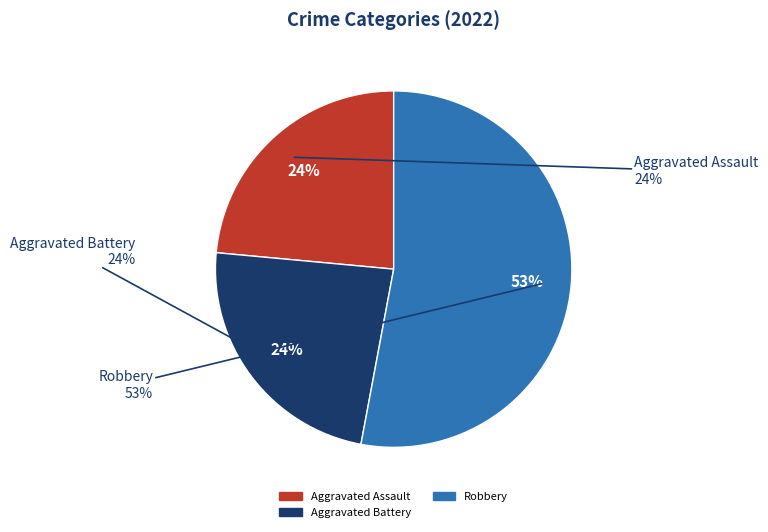

Count the number of slices in the pie.

4